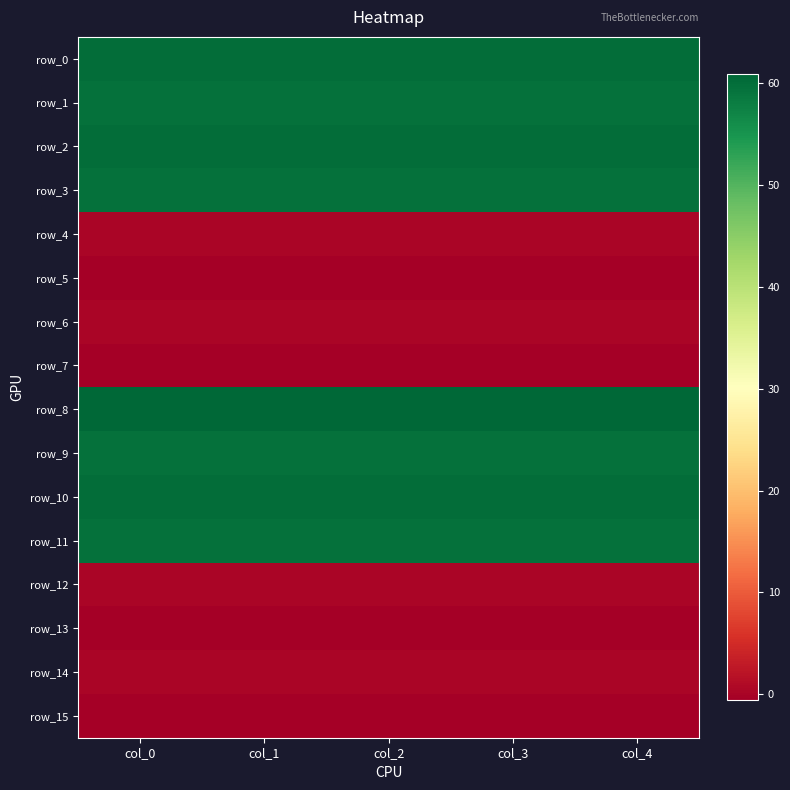

What is the minimum value for row_7?

-0.6